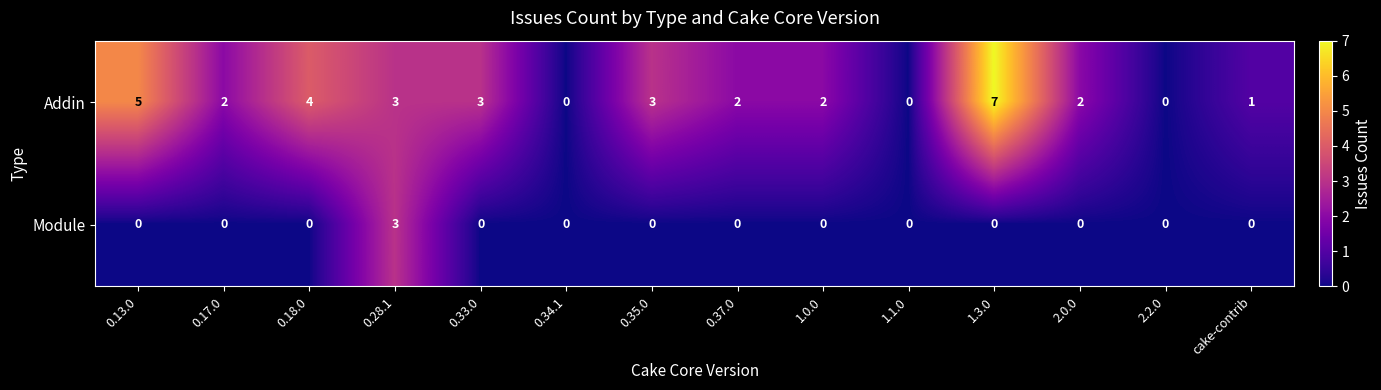

List the series in order of their overall mean, lowest first.

Module, Addin